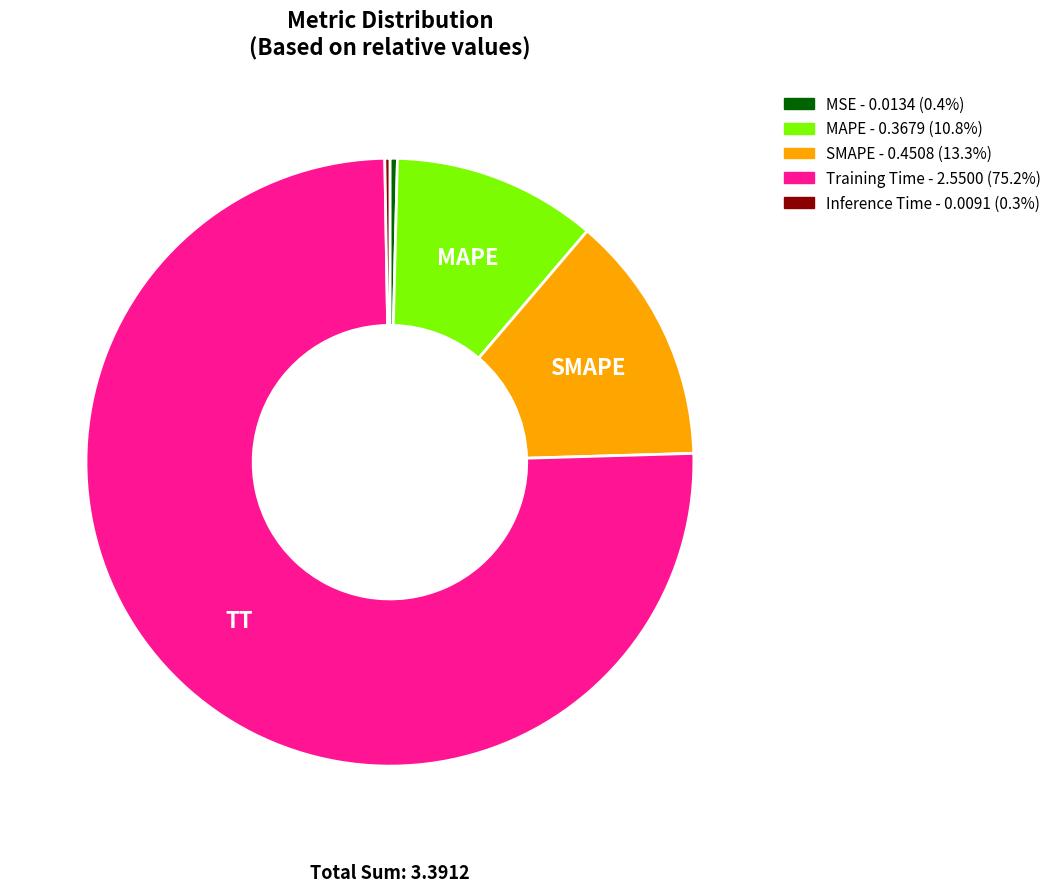

Does any single category account for the majority?

Yes